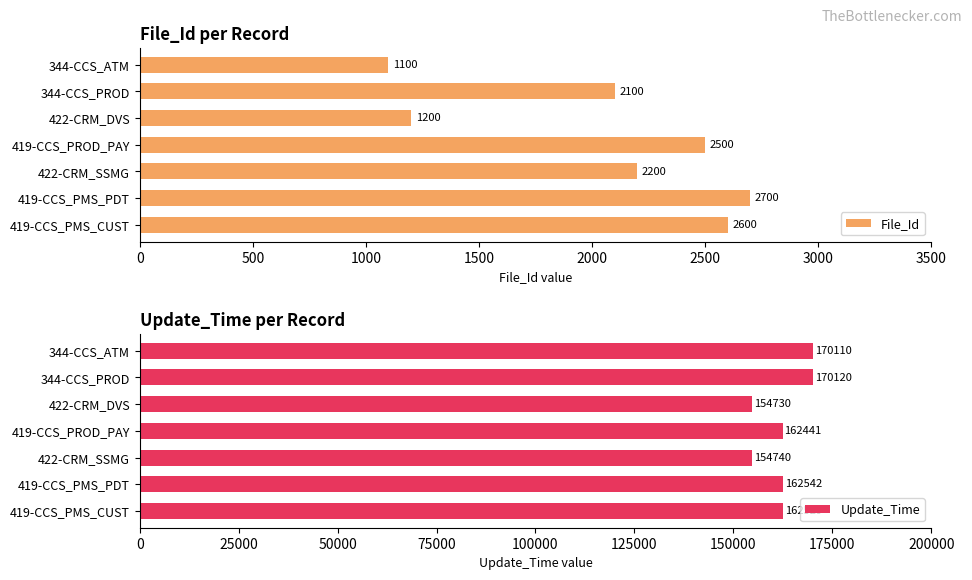

What is the difference between the File_Id values at 344-CCS_ATM and 344-CCS_PROD?

1000